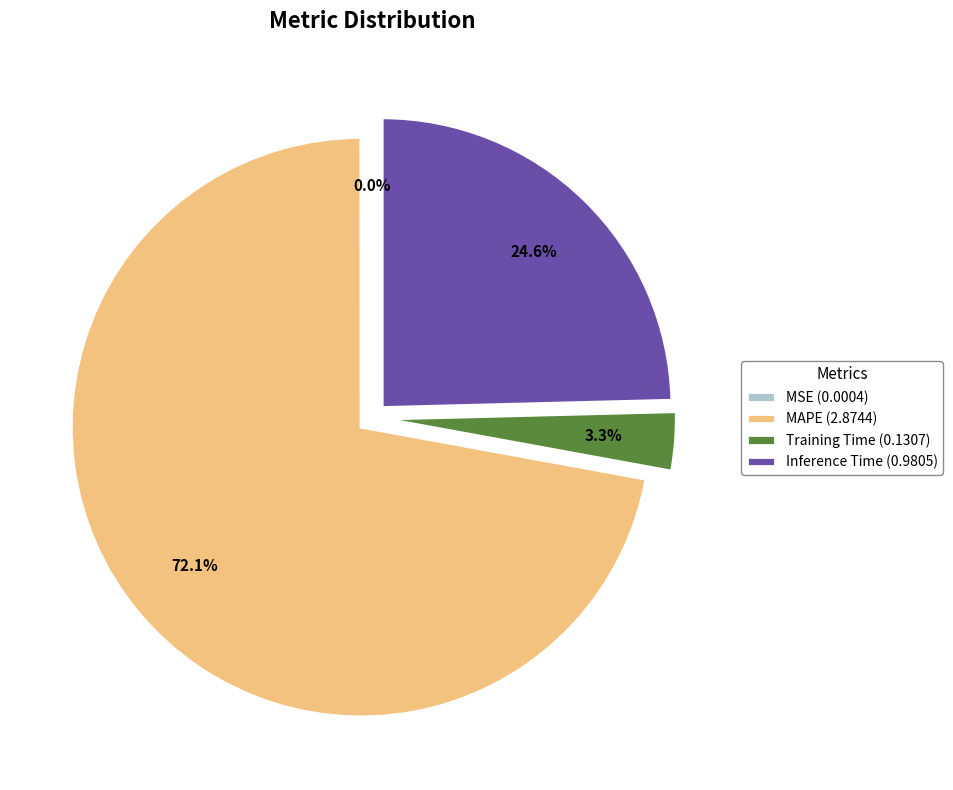

Which has a higher value, Inference Time (0.9805) or Training Time (0.1307)?

Inference Time (0.9805)